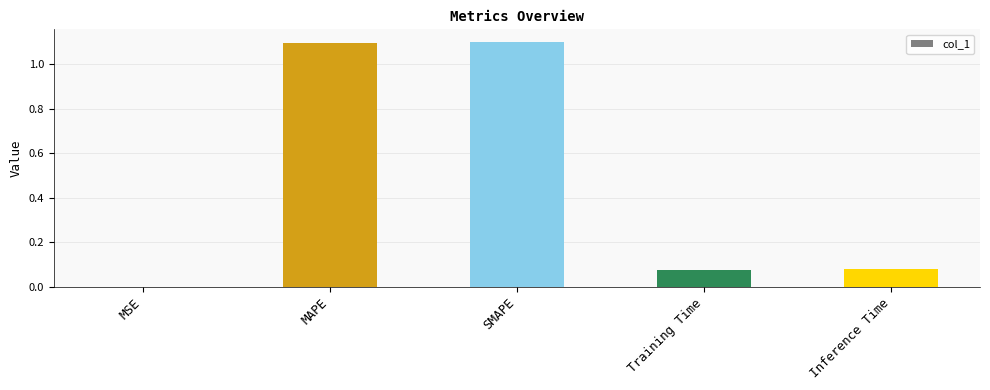

The value at MAPE is 1.8. True or false?

False